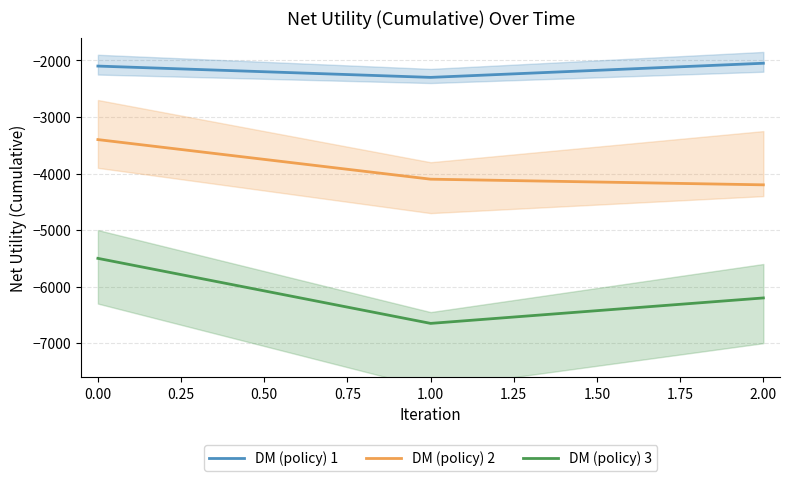

Is this an area chart (filled region under the line)?

No